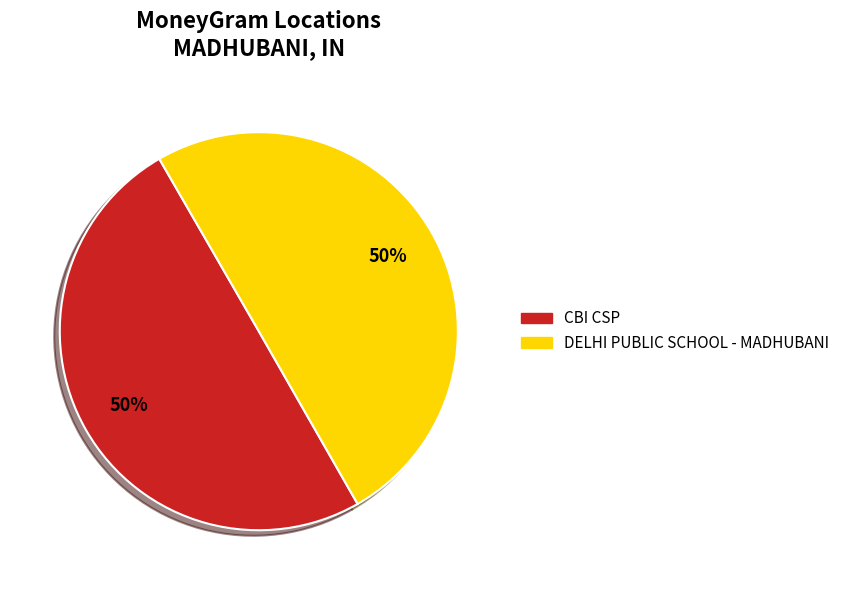

Do CBI CSP and DELHI PUBLIC SCHOOL - MADHUBANI together represent more than half of the pie?

Yes